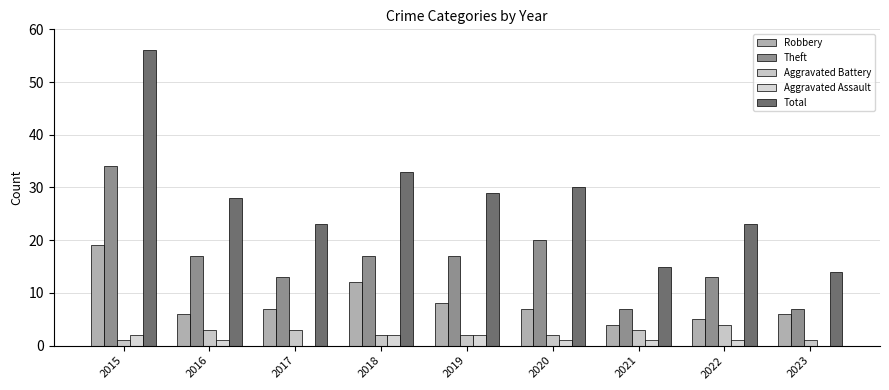

Which series changed the most between 2016 and 2018?

Robbery